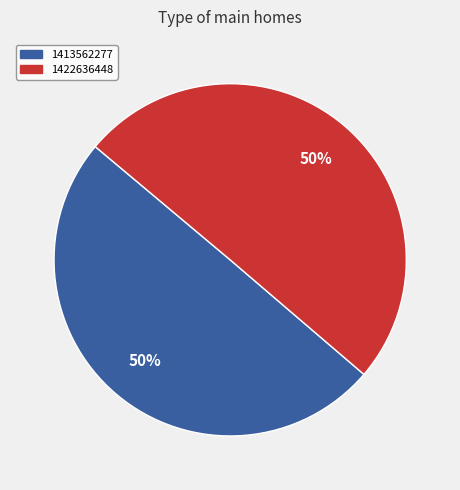

To the nearest percent, what percentage of the pie is 1422636448?

50%